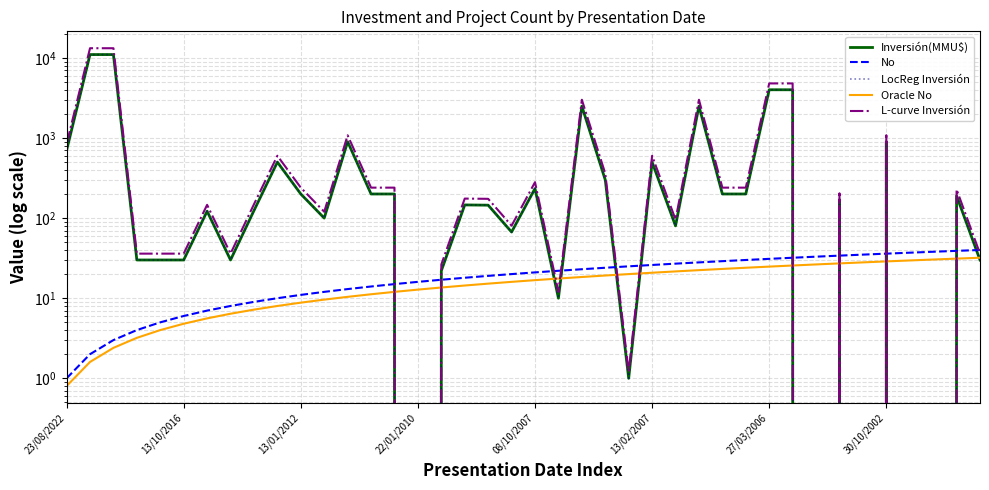

Which category has the lowest value across all series?

22/01/2010